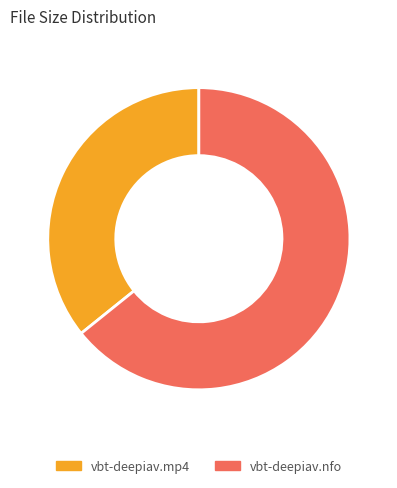

Does any single category account for the majority?

Yes